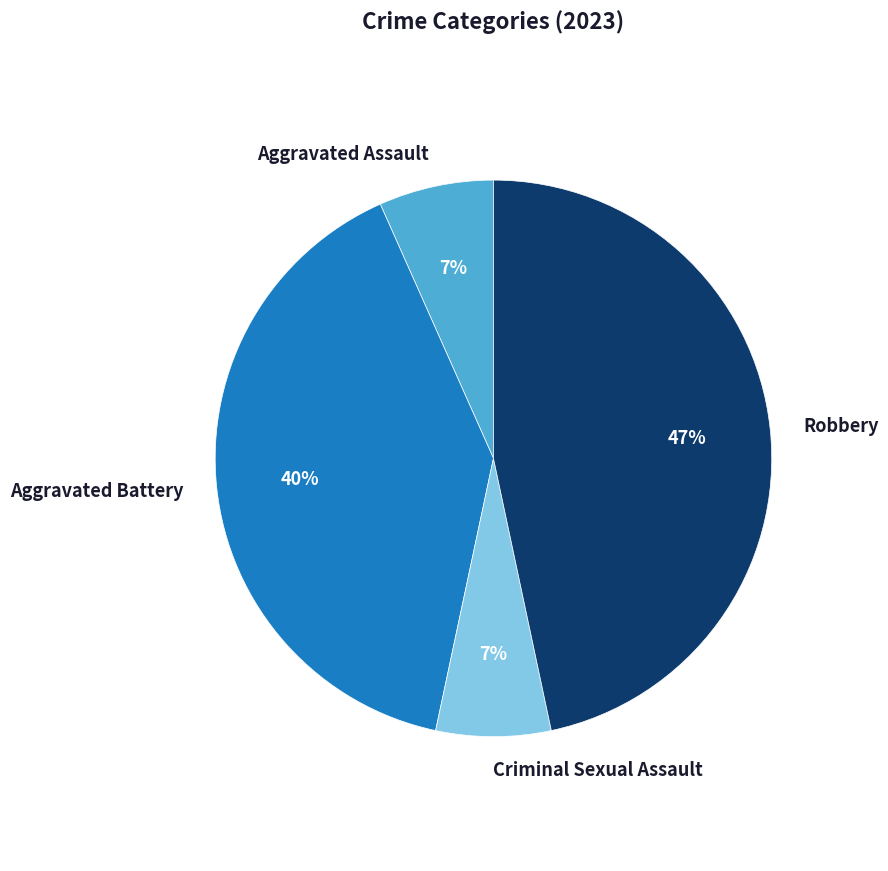

What percentage is the Aggravated Assault slice, to the nearest percent?

7%